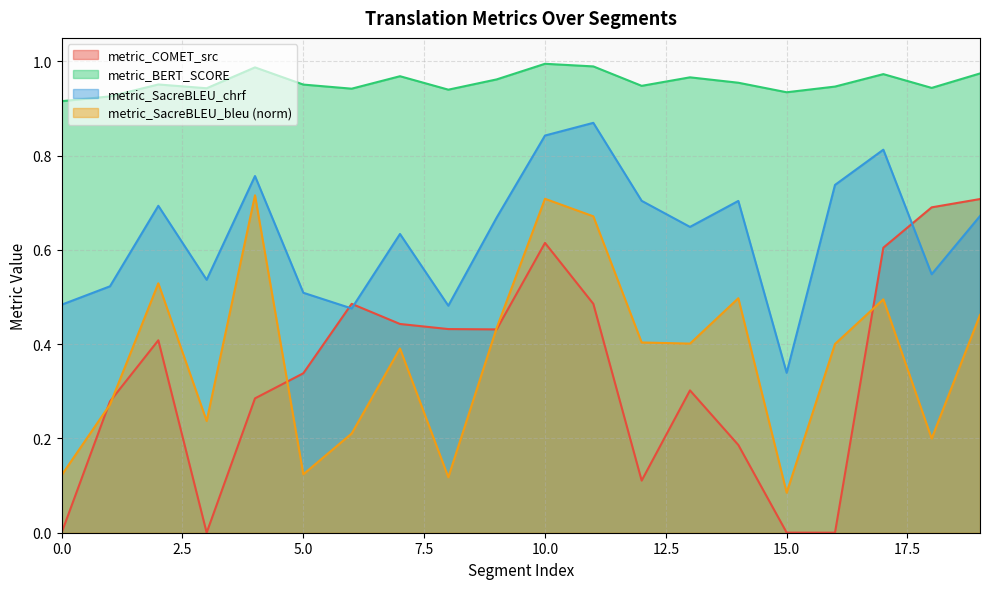

Which series has the largest total across all categories?

metric_BERT_SCORE